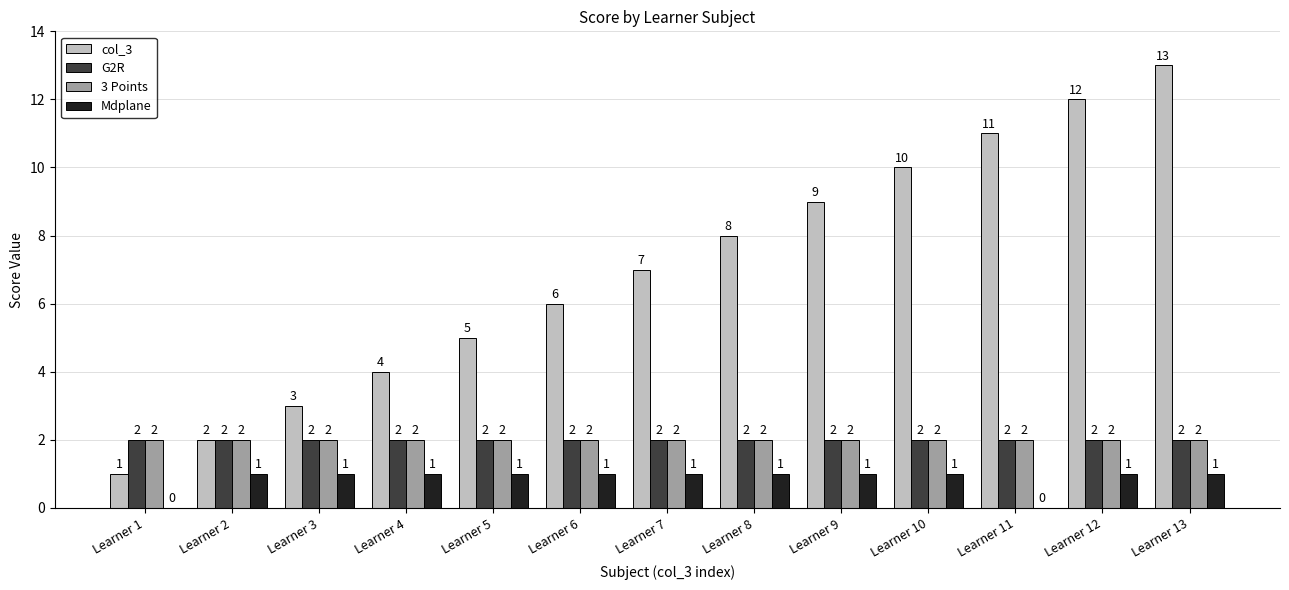

What is the highest value of the G2R series?

2